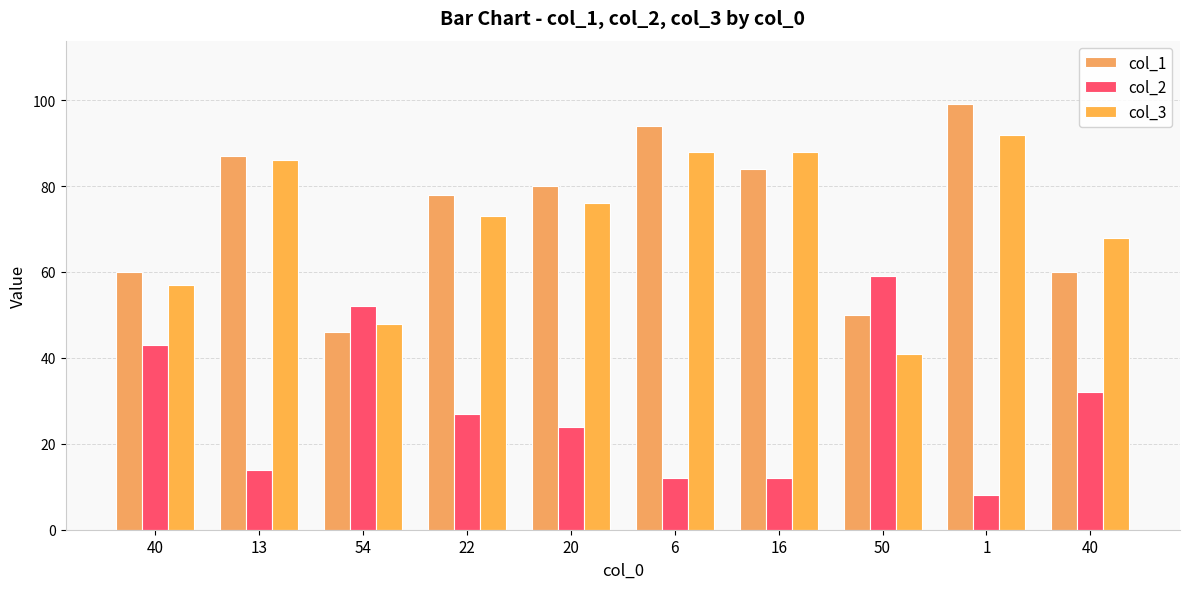

Read the col_2 value at 22, to the nearest 5.

25